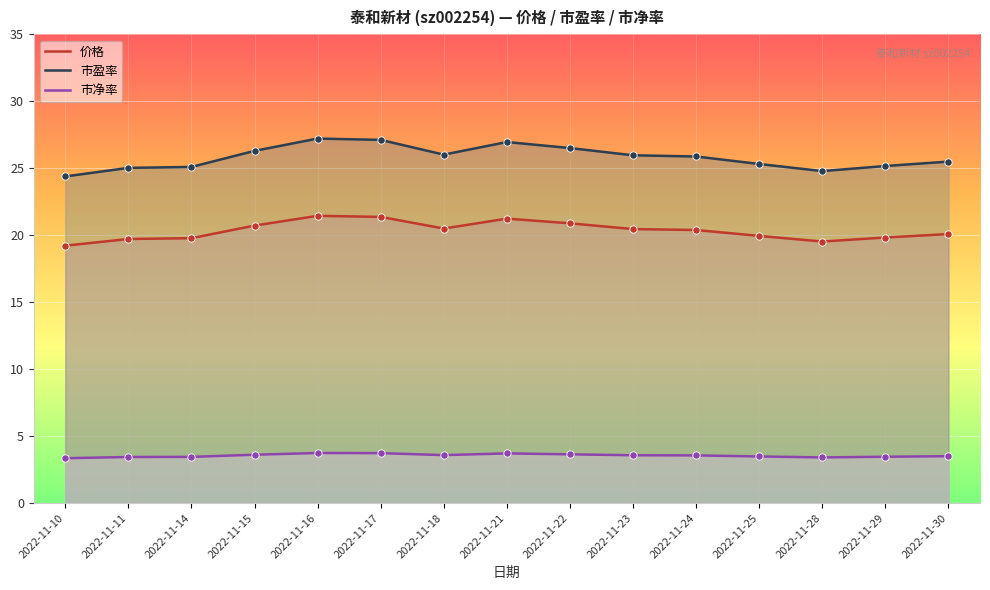

Which series contains the highest Y value?

市盈率